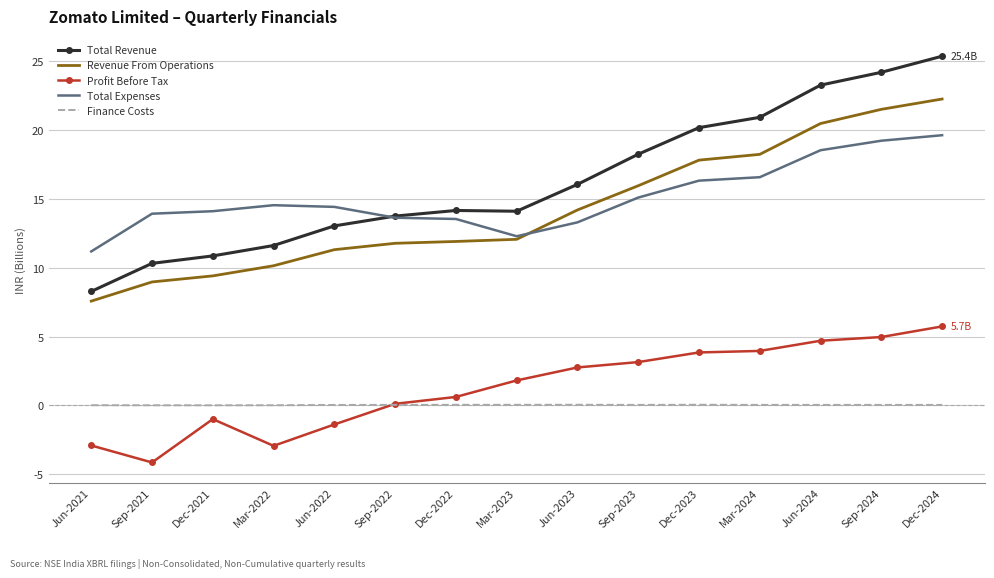

What is the spread (max minus min) of values at Sep-2024?

24.2